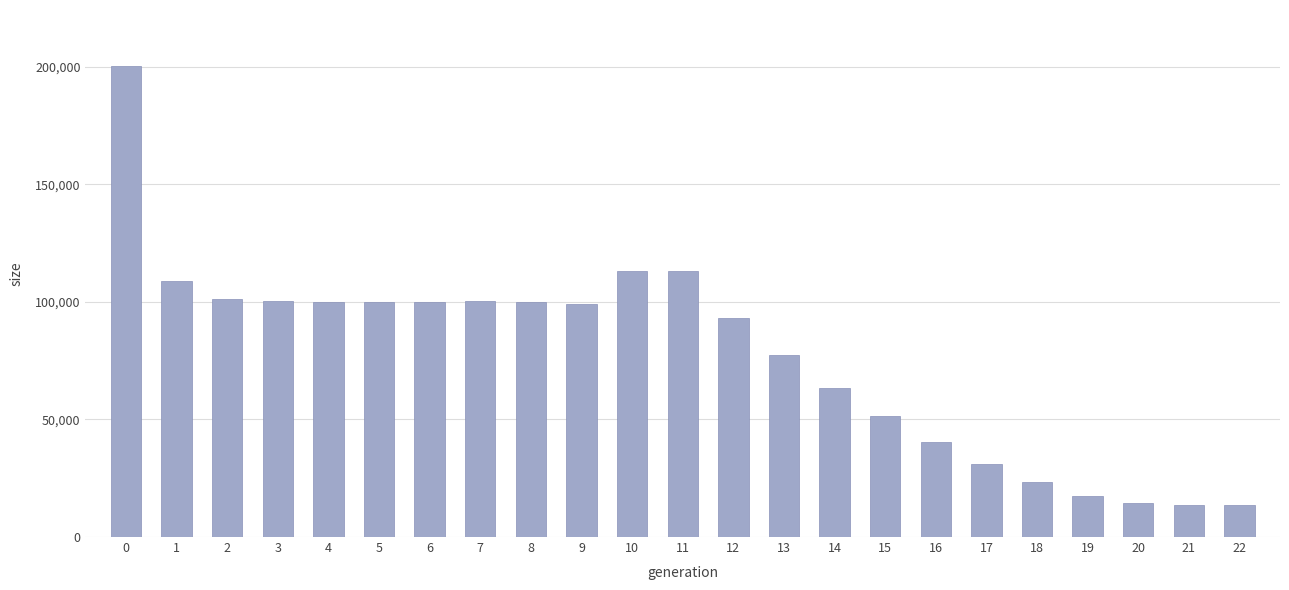

Is it true that the value at 11 is 113130?

True